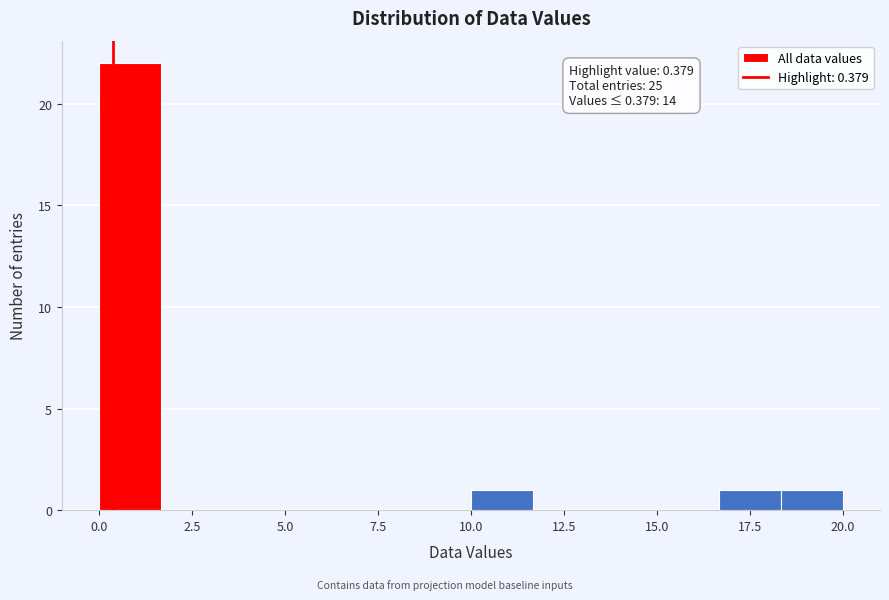

Around what value on the x-axis is the tallest bar? Give the approximate position of its centre, as read against the axis.

1.0